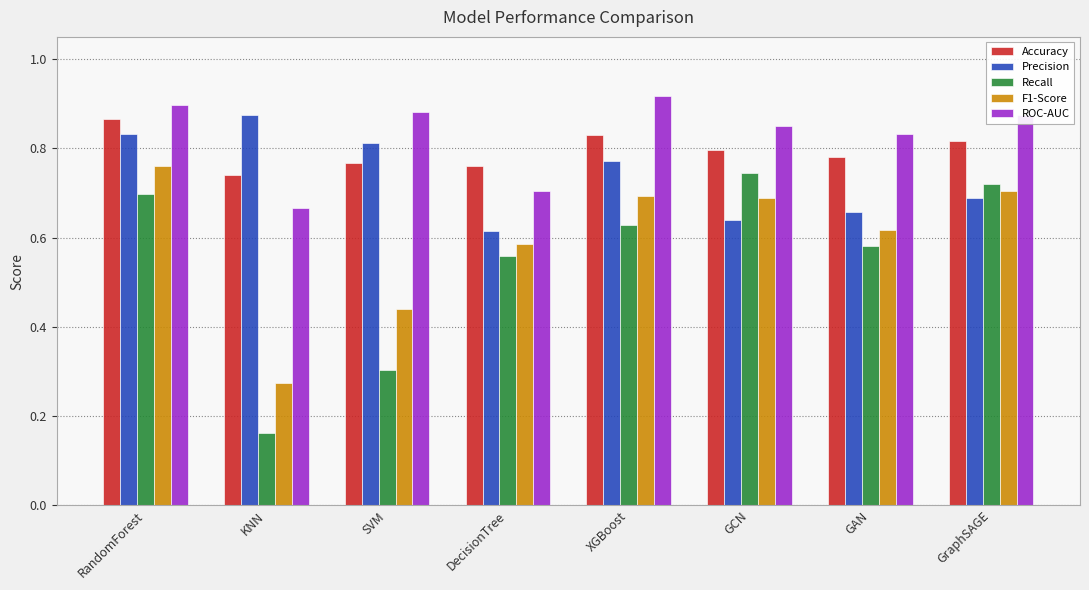

The value of Recall at GCN is 0.7. True or false?

True